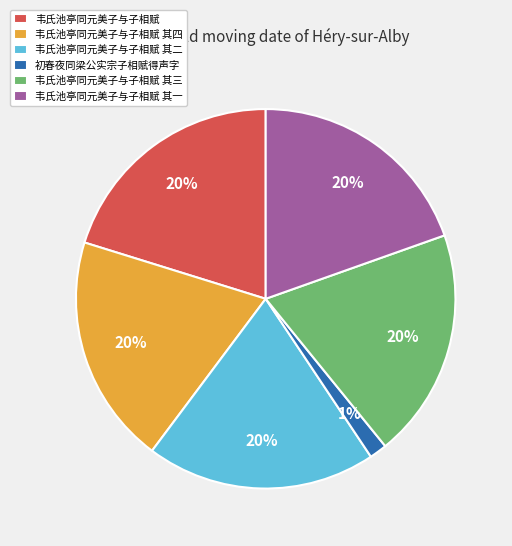

Is the sum of 韦氏池亭同元美子与子相赋 其四 and 韦氏池亭同元美子与子相赋 其三 greater than half?

No